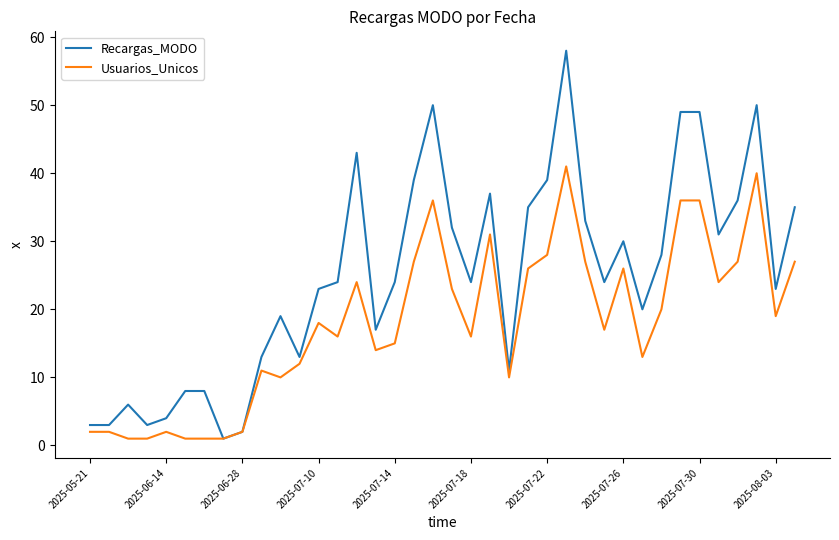

List the series in order of their peak value, highest first.

Recargas_MODO, Usuarios_Unicos